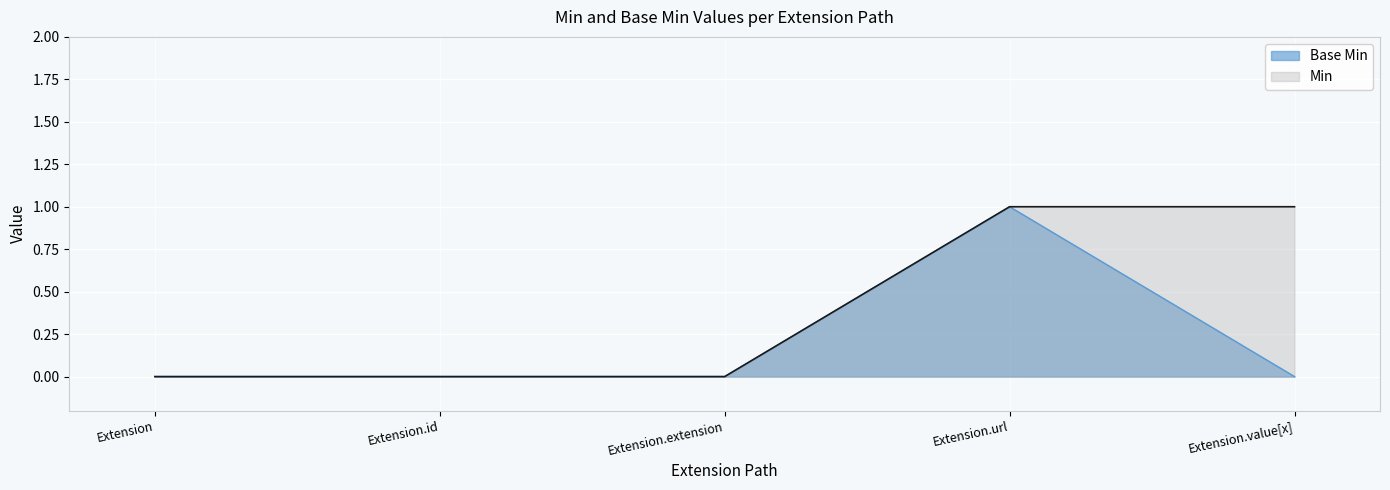

At Extension, list the series in order from smallest to largest.

Base Min, Min